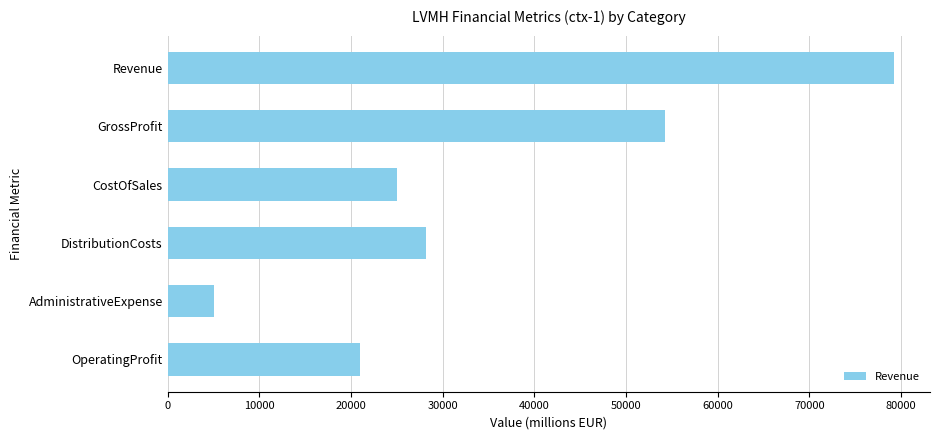

Reading bottom to top, list all the values displayed in this chart.

21001	5027	28151	24988	54196	79184